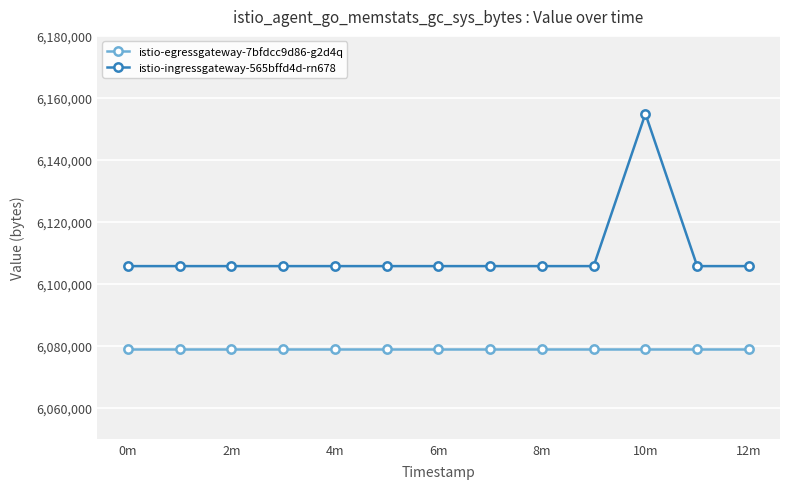

At how many categories does at least one series exceed 6100235?

13